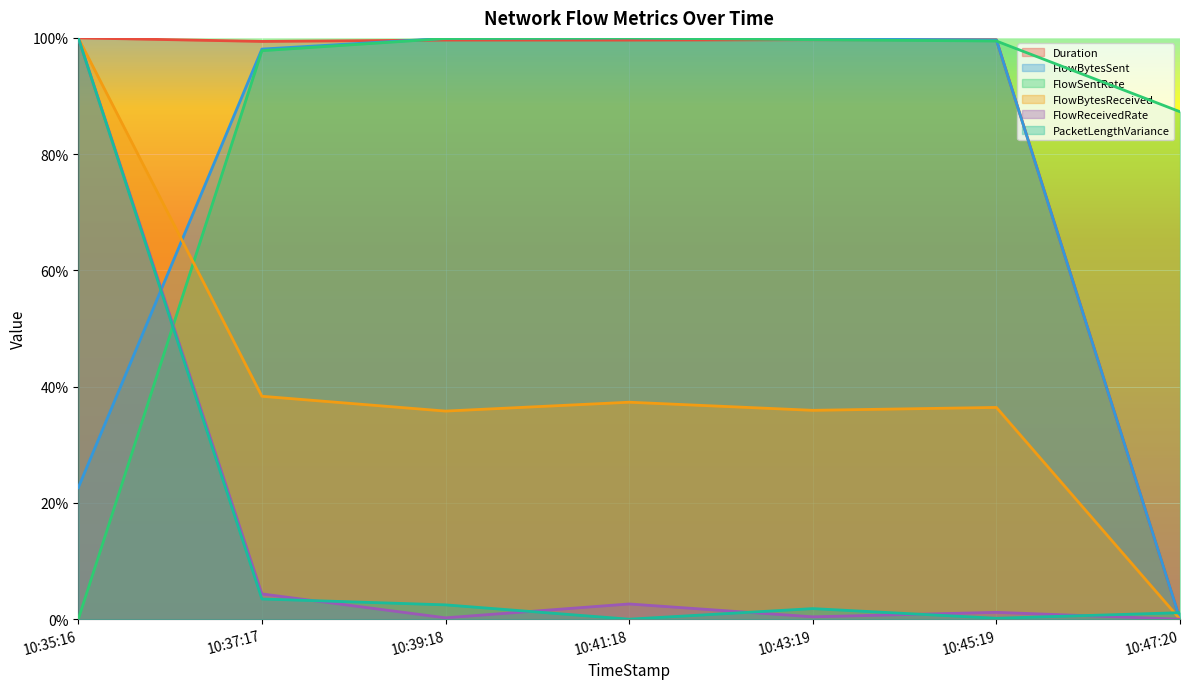

Which category has the highest value in the FlowBytesSent series?

10:41:18